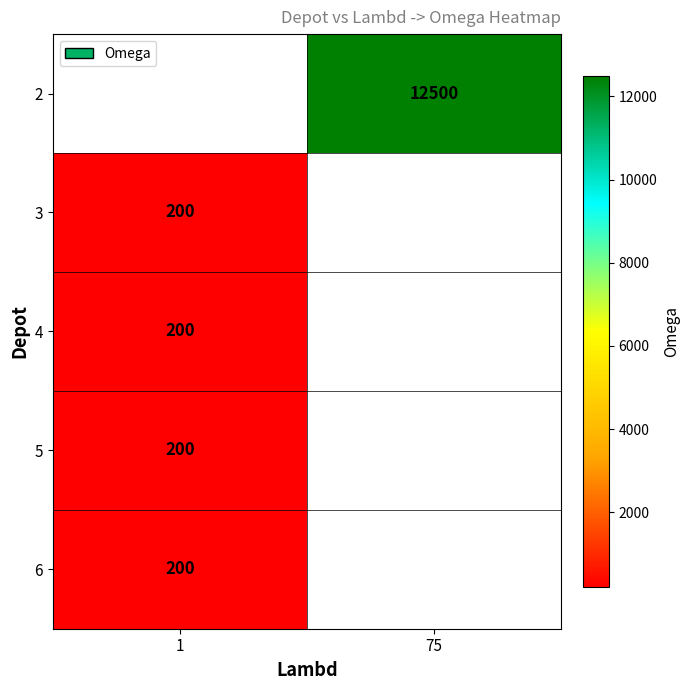

The value of 3 at 1 is 357. True or false?

False